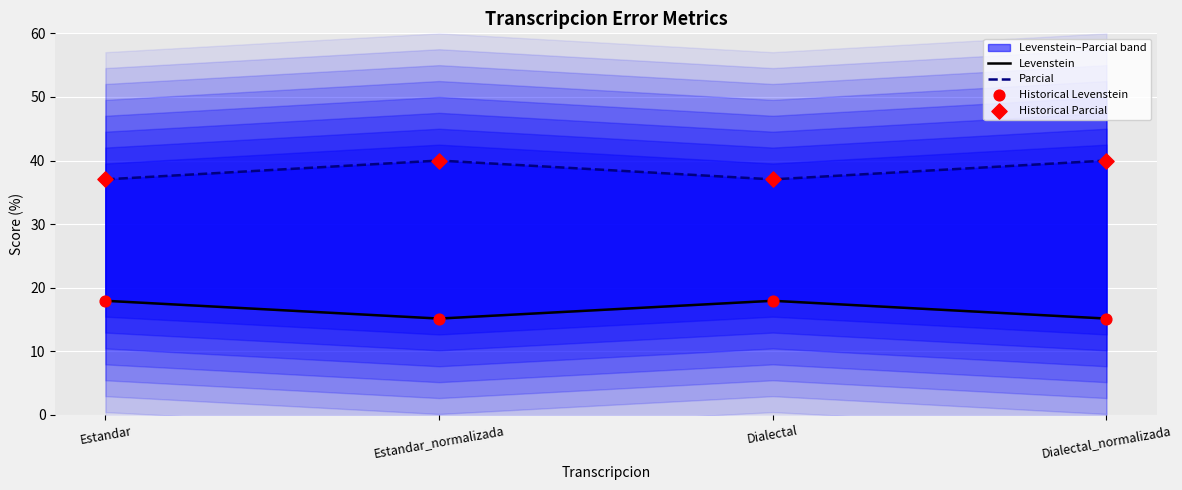

What is the total value across all series at Estandar_normalizada?

110.3